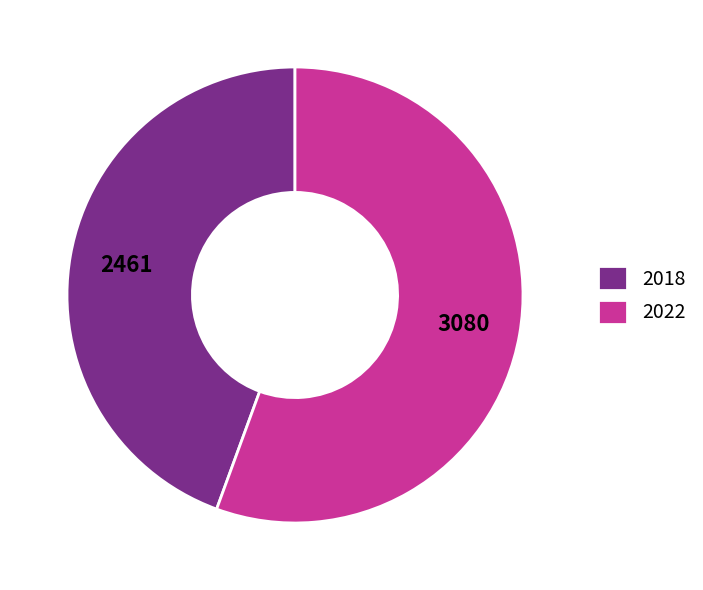

How many segments does this pie chart have?

2